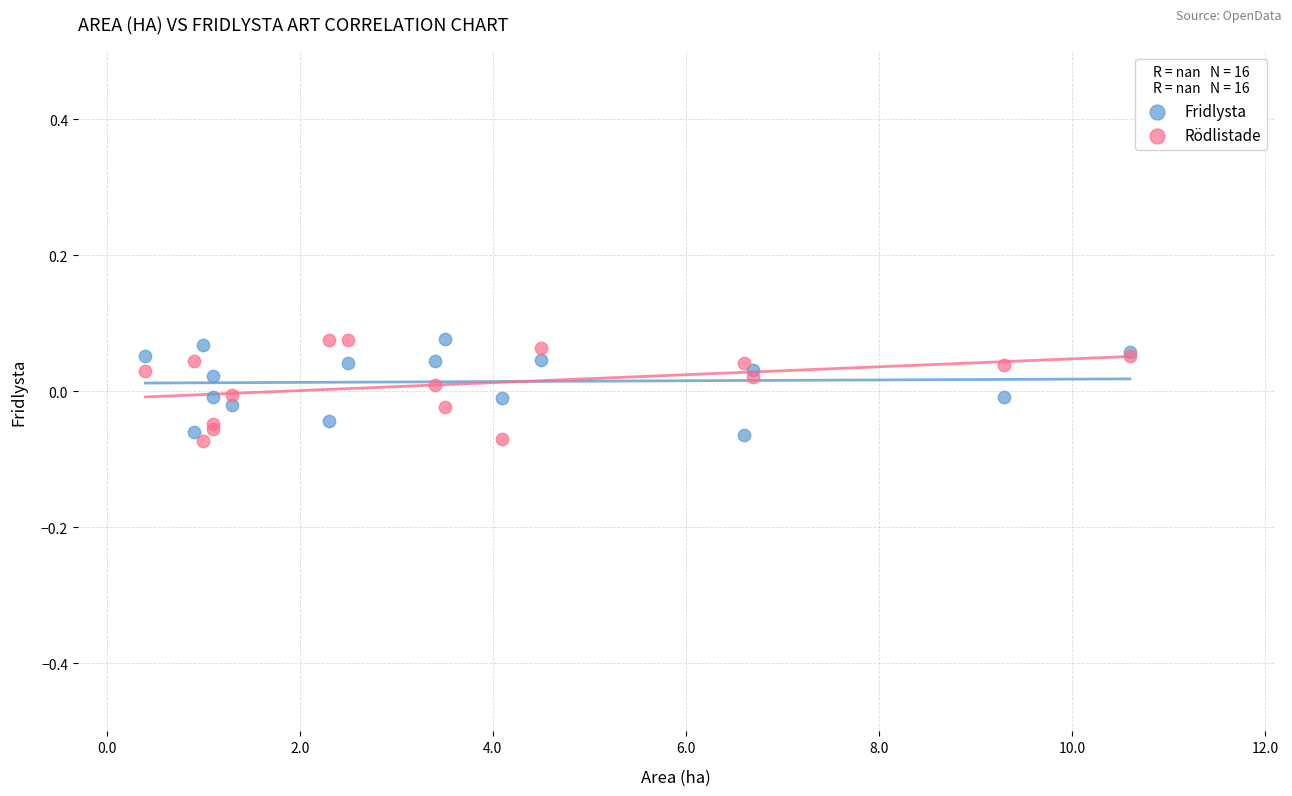

What are all the series names shown in the legend?

Fridlysta, Rödlistade